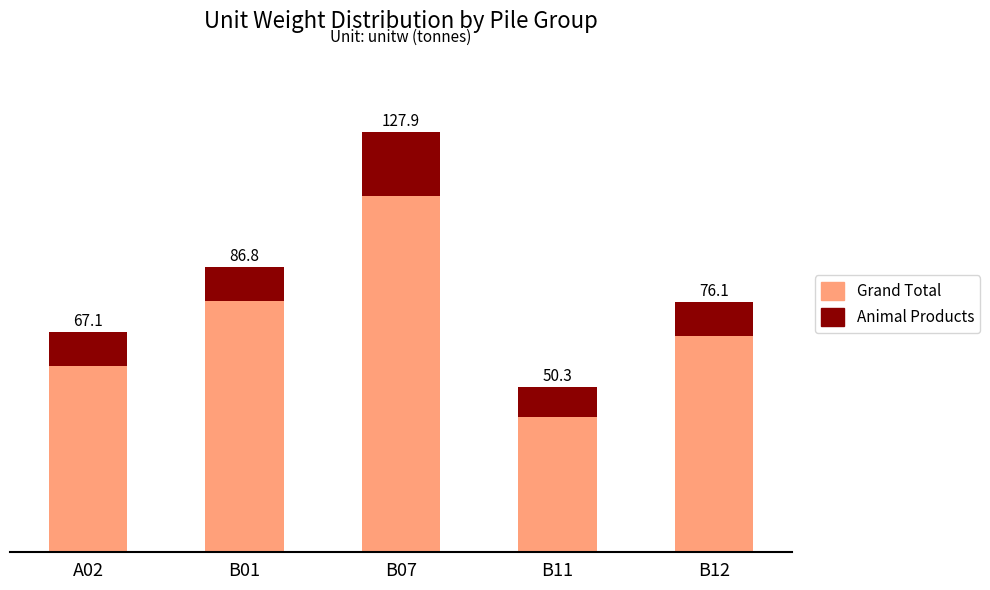

What is the value of the Animal Products bar at the 5th from the left?

10.5